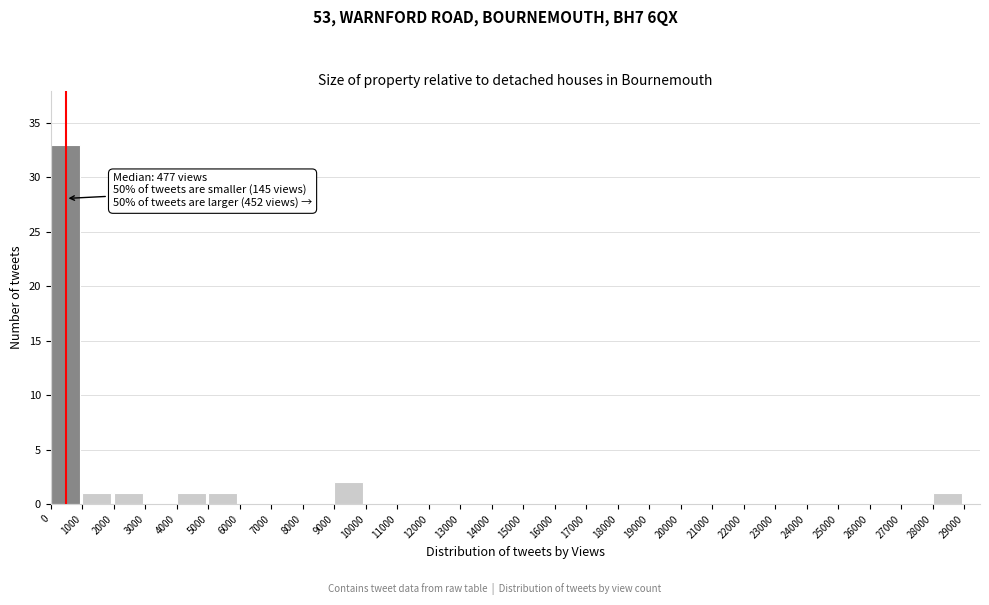

Over which range of the x-axis is the bar tallest?

0 to 1000